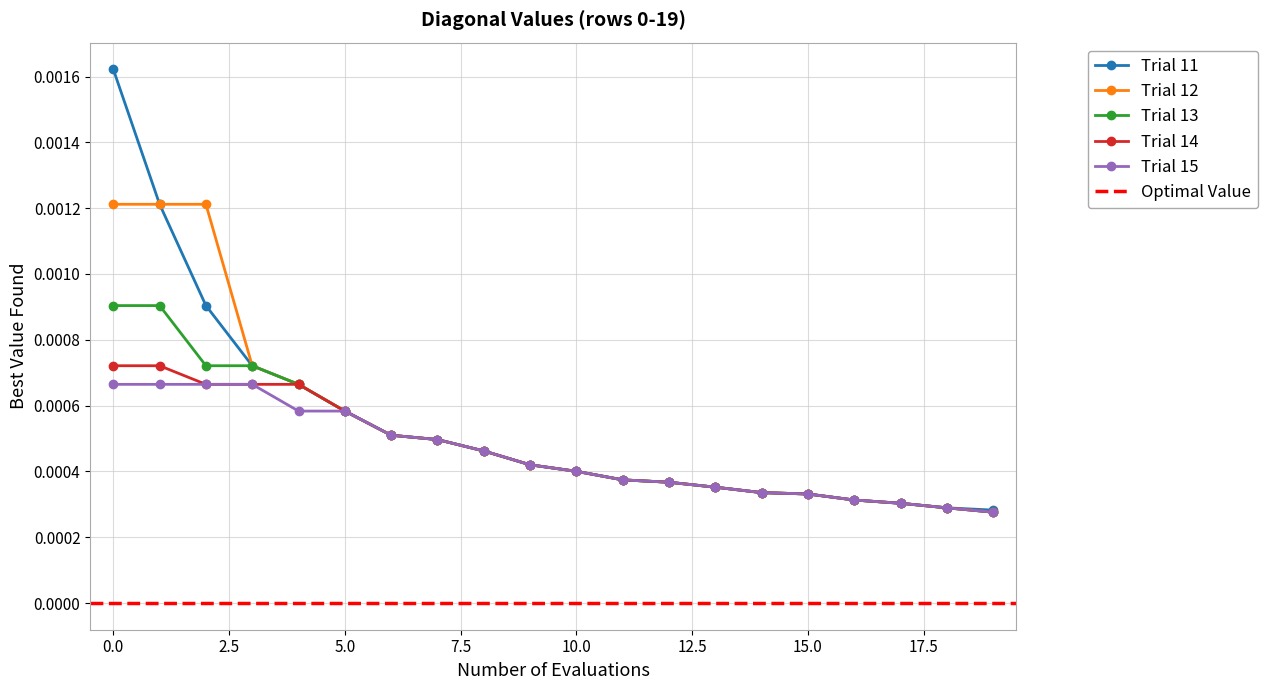

Count the Trial 15 values in the range 0 to 1.

20